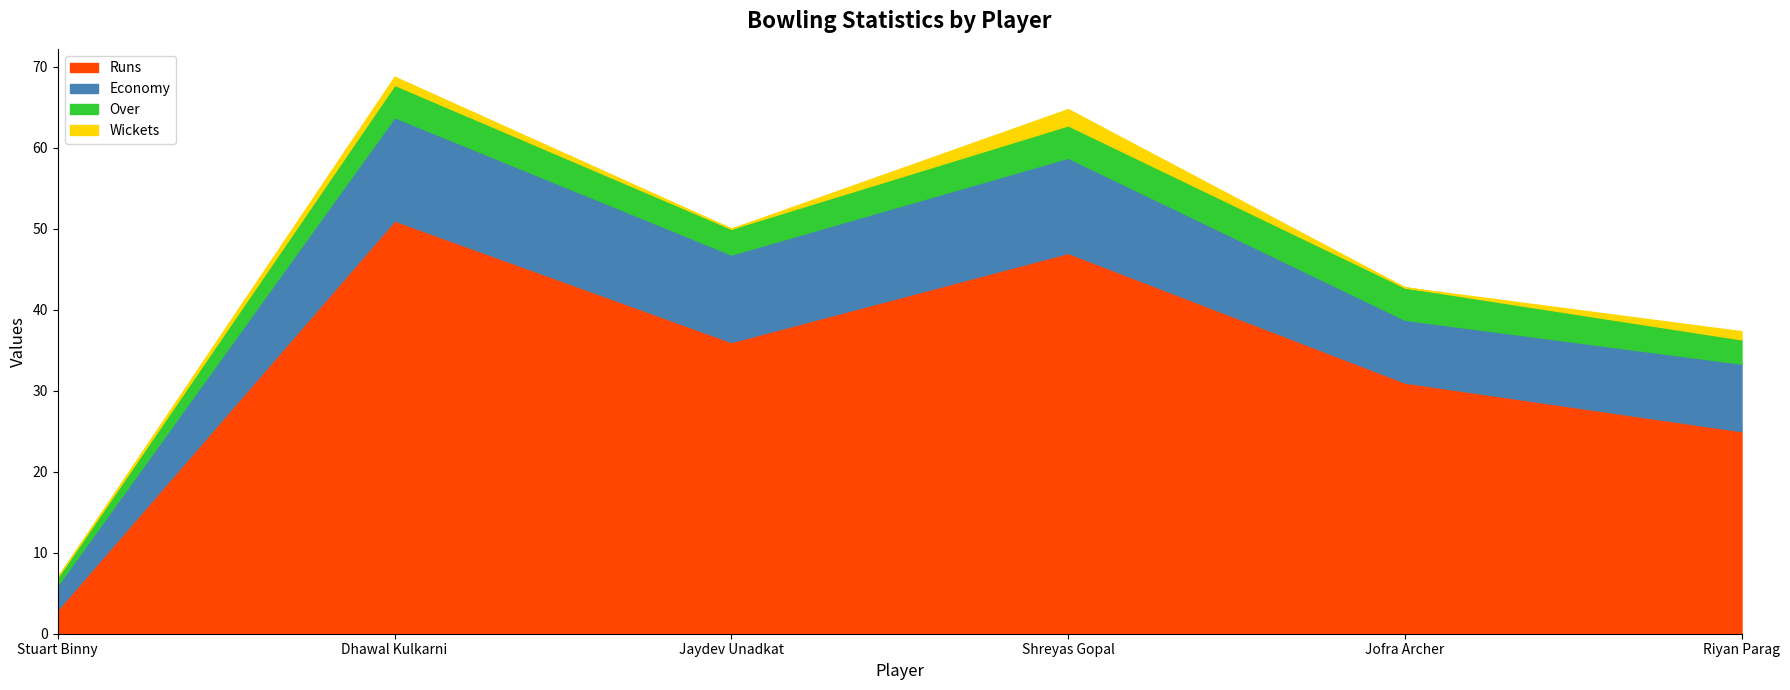

True or false: Wickets and Economy intersect in this chart.

False